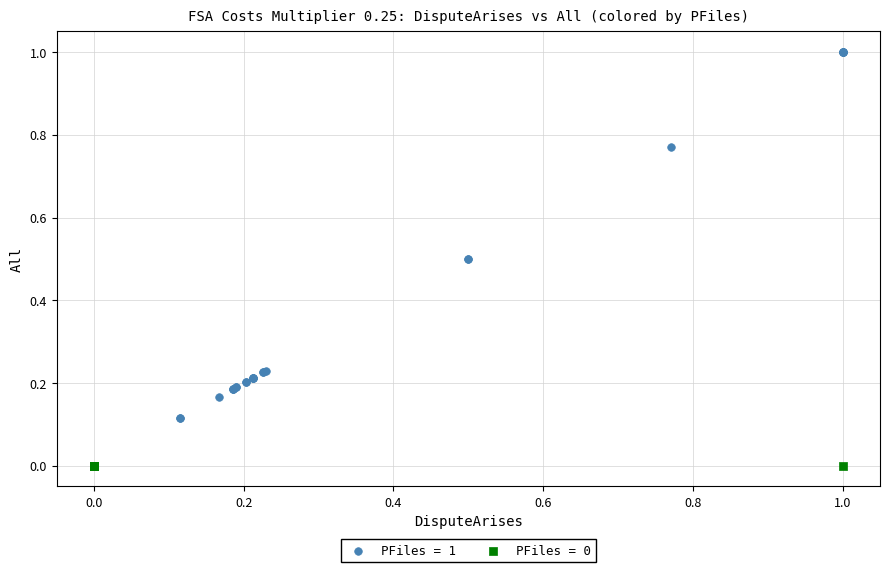

Which series reaches the minimum Y coordinate?

PFiles = 0